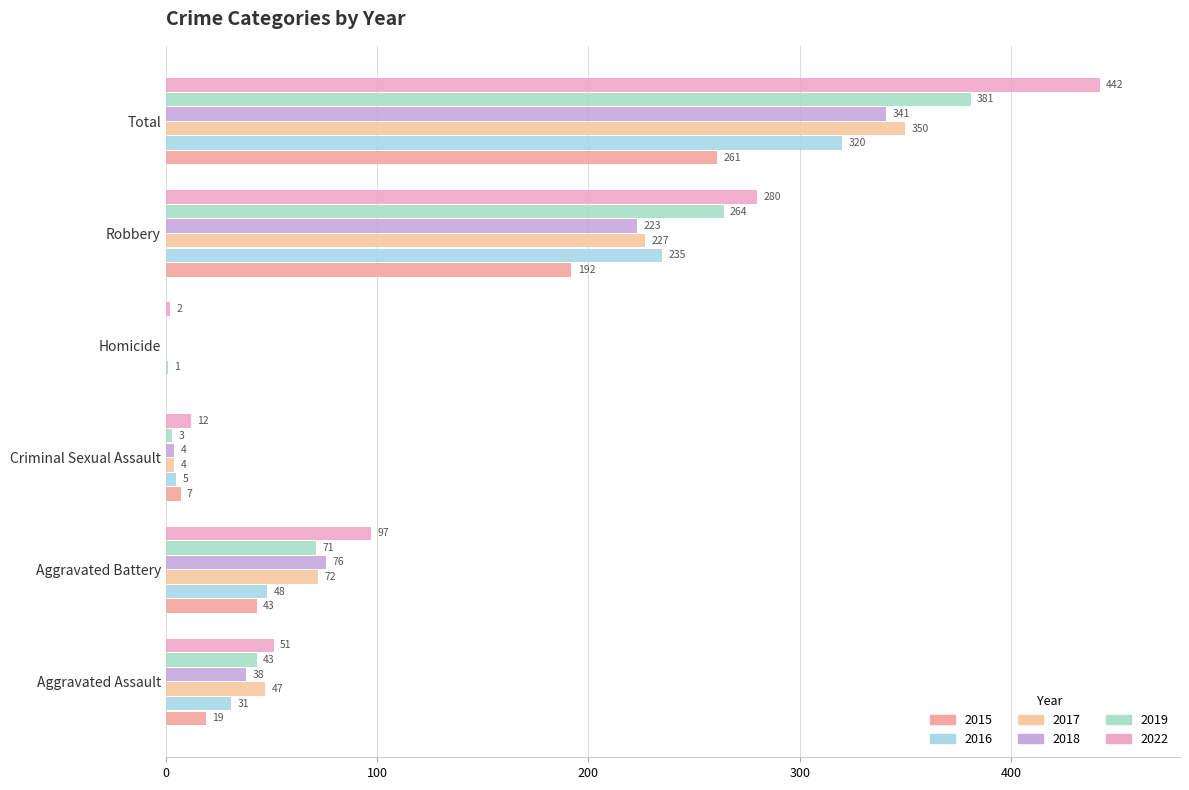

What is the label of the 1st bar from the right?

Total